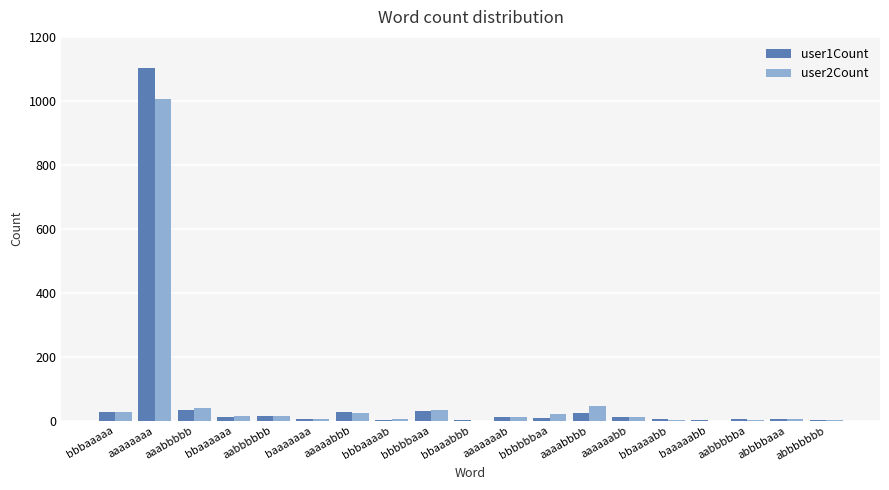

How many series are shown in this chart?

2